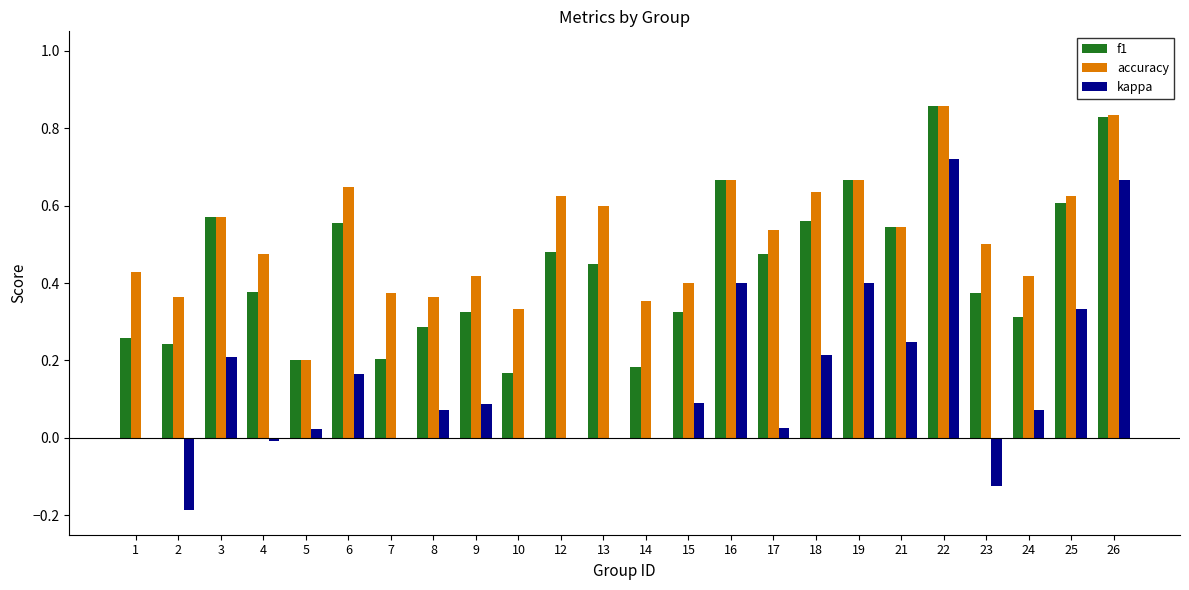

What are all the series names shown in the legend?

f1, accuracy, kappa